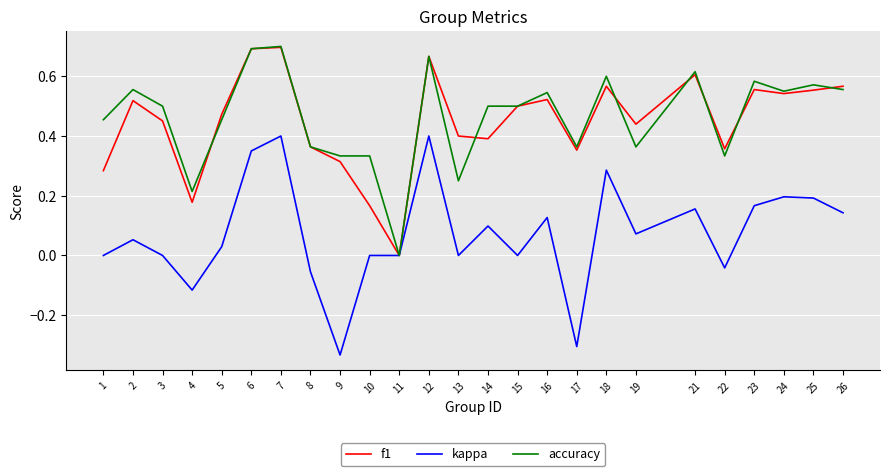

Is the value of accuracy at 10 greater than the value of kappa at 23?

Yes